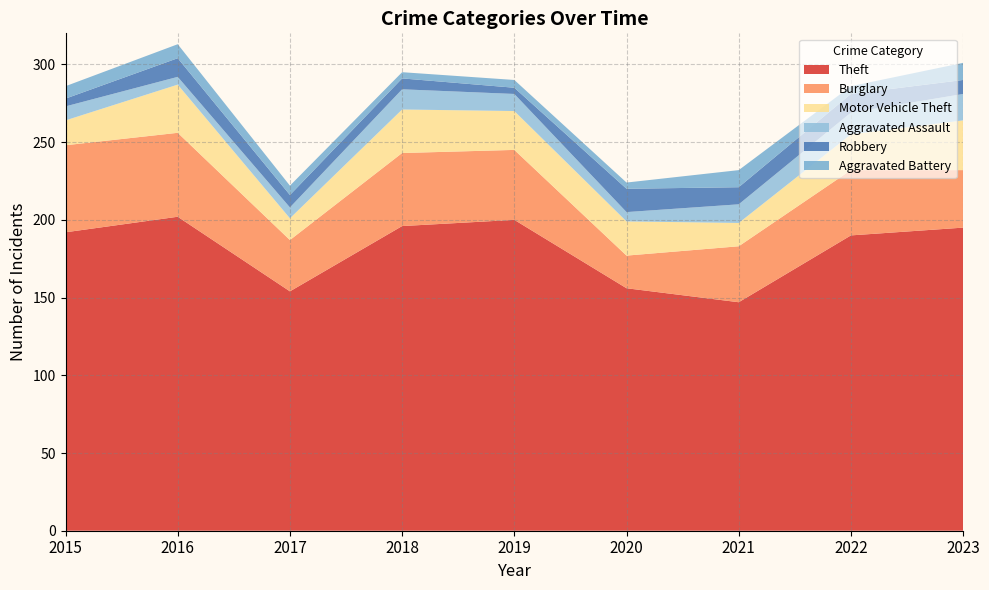

Reading left to right, extract all data points from this chart.

Theft: 2015=192	2016=202	2017=154	2018=196	2019=200	2020=156	2021=147	2022=190	2023=195
Burglary: 2015=56	2016=54	2017=33	2018=47	2019=45	2020=21	2021=36	2022=42	2023=37
Motor Vehicle Theft: 2015=16	2016=31	2017=14	2018=28	2019=25	2020=22	2021=15	2022=23	2023=32
Aggravated Assault: 2015=9	2016=5	2017=7	2018=13	2019=11	2020=6	2021=12	2022=14	2023=17
Robbery: 2015=5	2016=12	2017=8	2018=7	2019=4	2020=15	2021=11	2022=12	2023=9
Aggravated Battery: 2015=8	2016=9	2017=6	2018=4	2019=5	2020=4	2021=11	2022=5	2023=11